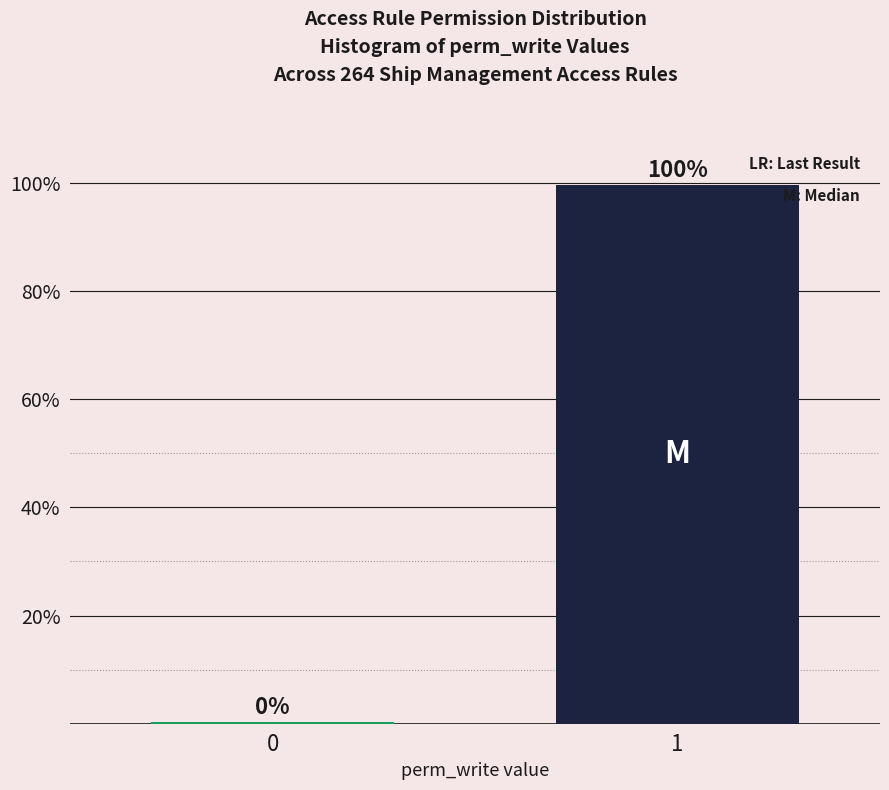

What value does the data have at 1?

99.6